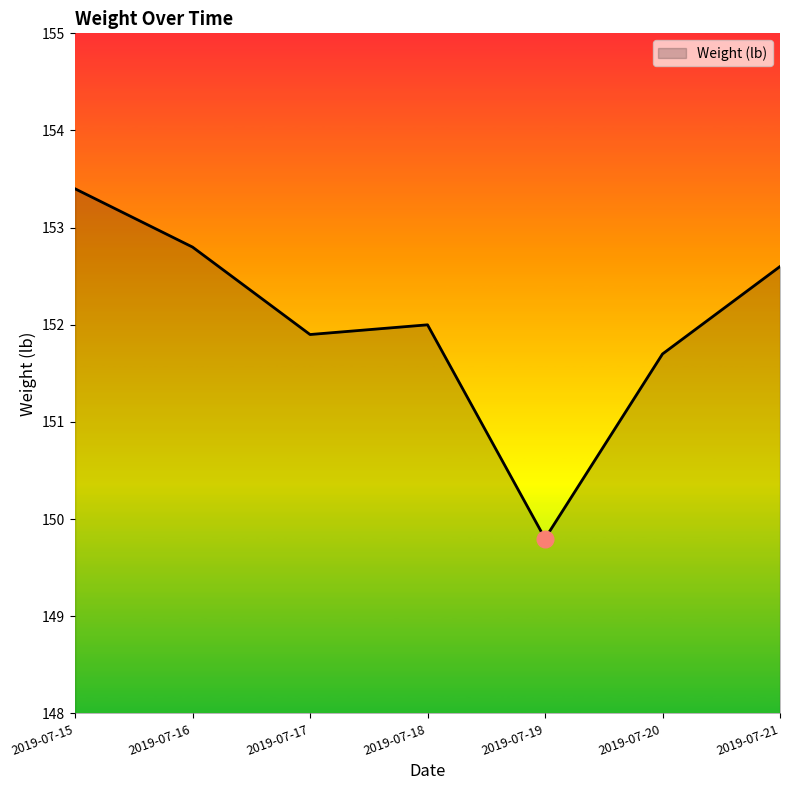

Rank the categories by value from lowest to highest.

2019-07-19, 2019-07-20, 2019-07-17, 2019-07-18, 2019-07-21, 2019-07-16, 2019-07-15